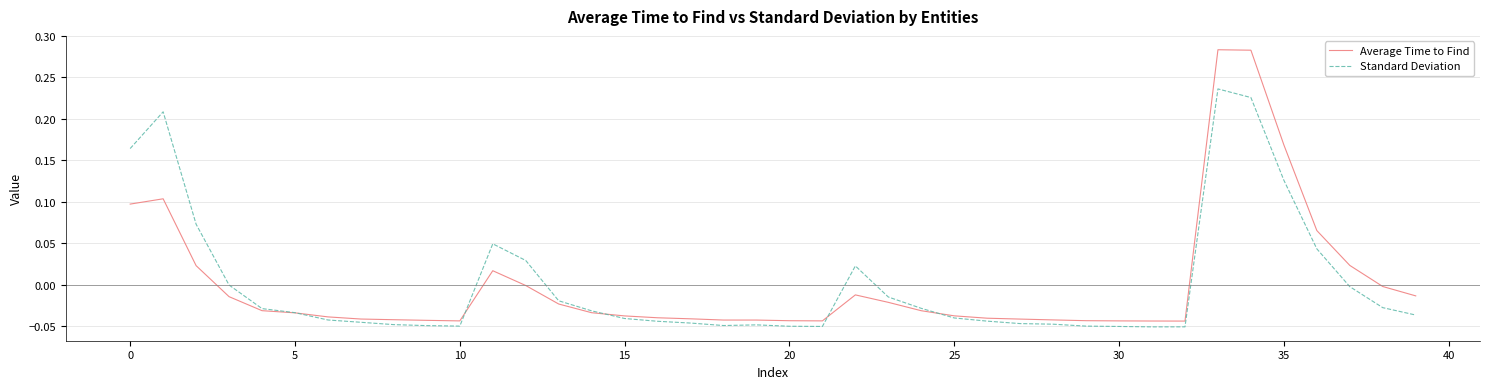

Which series has the widest spread of values?

Average Time to Find